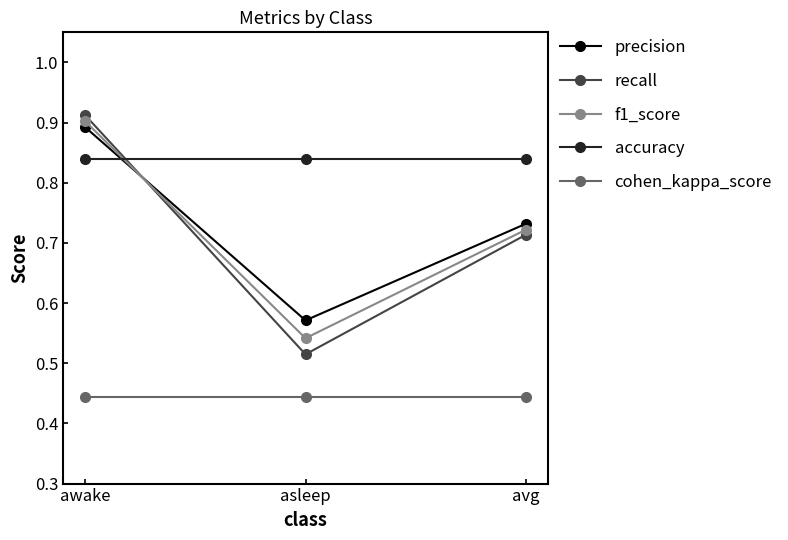

At which label does recall reach its minimum?

asleep